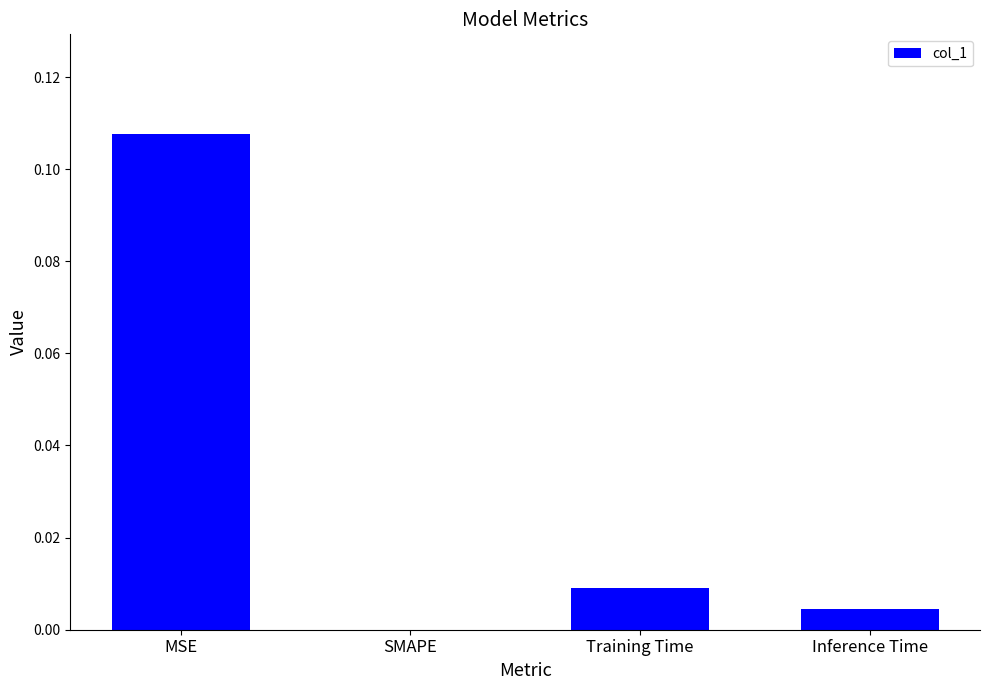

The value at Inference Time is 0.0. True or false?

True